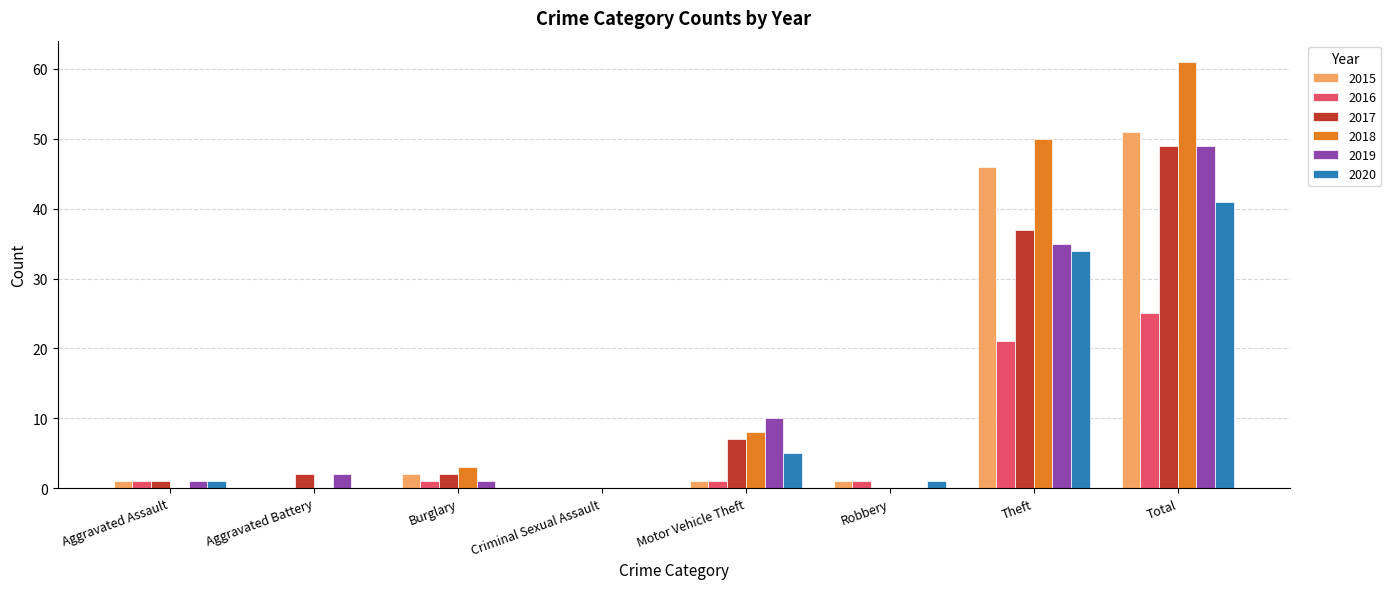

What are all the series names shown in the legend?

2015, 2016, 2017, 2018, 2019, 2020